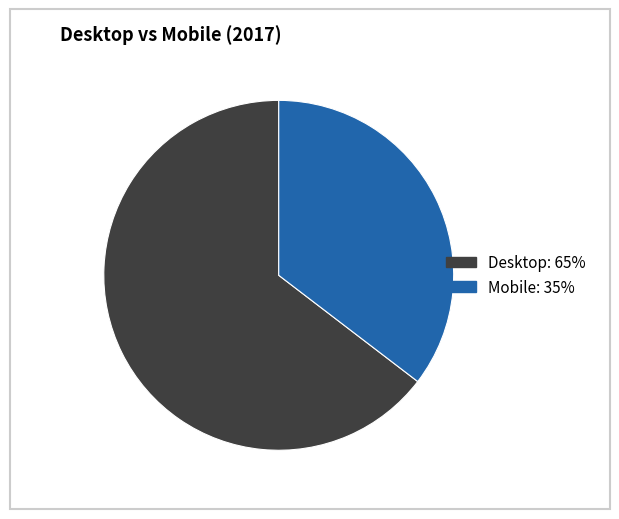

Which has a higher value, Mobile or Desktop?

Desktop